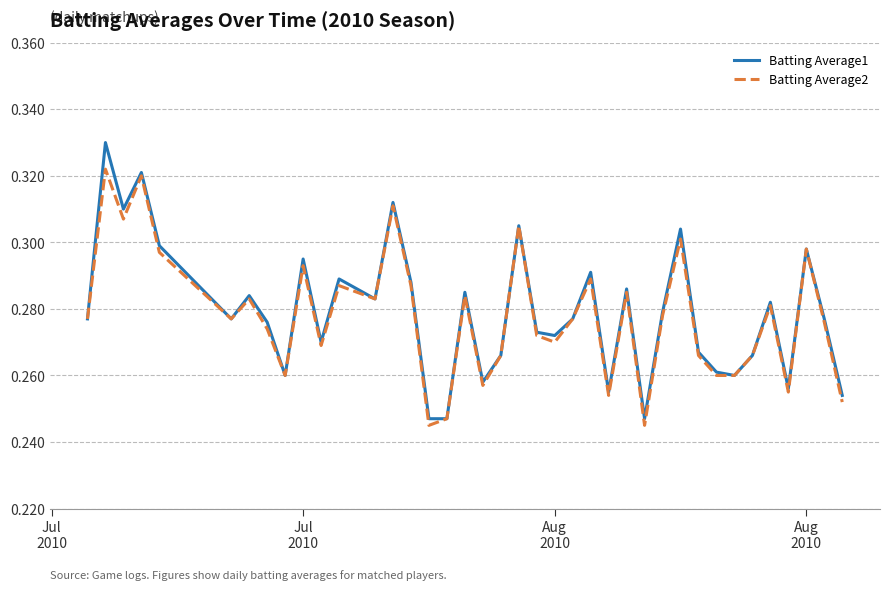

List the series in order of their peak value, lowest first.

Batting Average2, Batting Average1